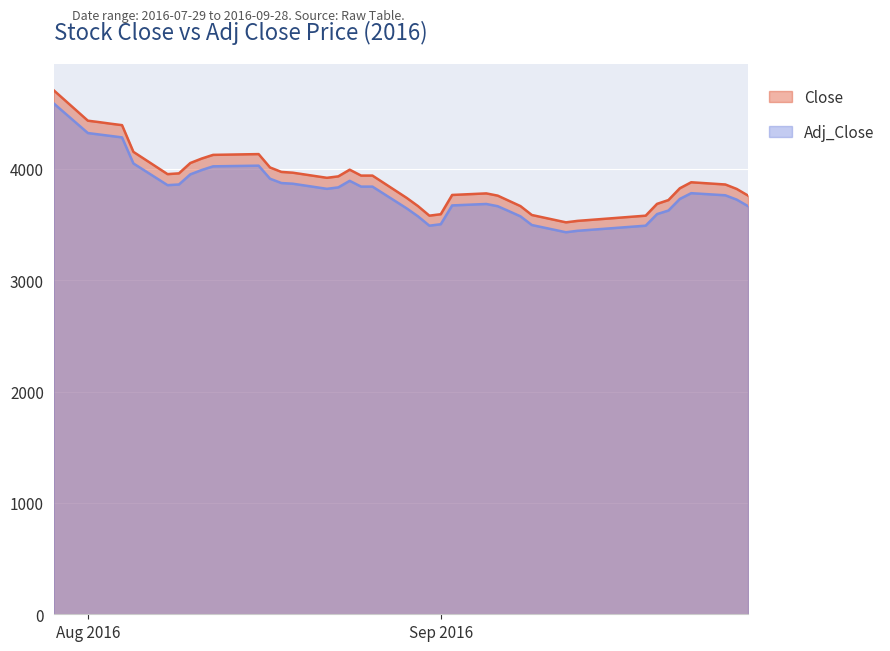

What is the label of the 8th point from the right?

2016-09-19